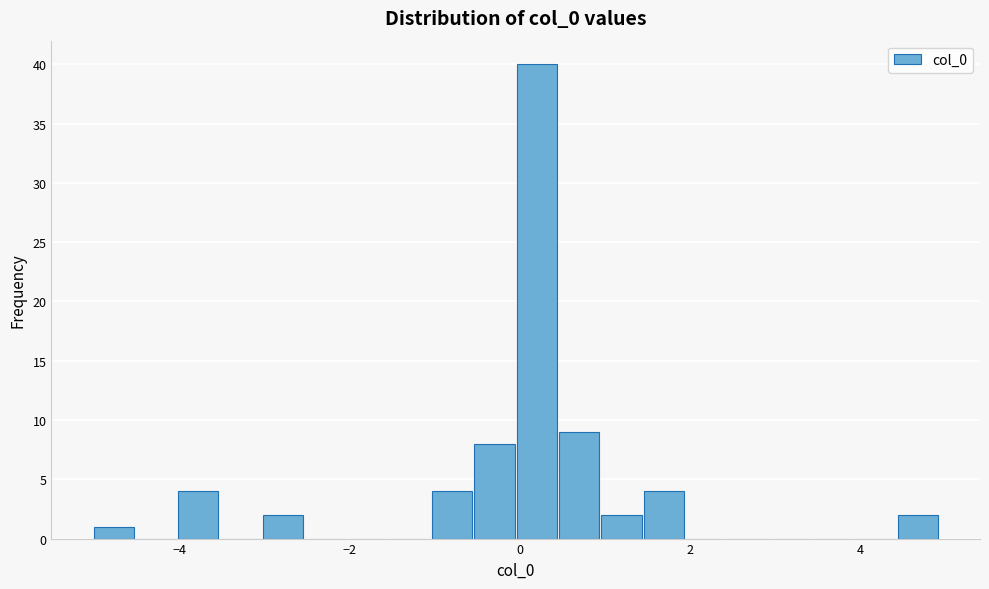

Read against the x-axis, roughly where is the centre of the tallest bar?

0.2